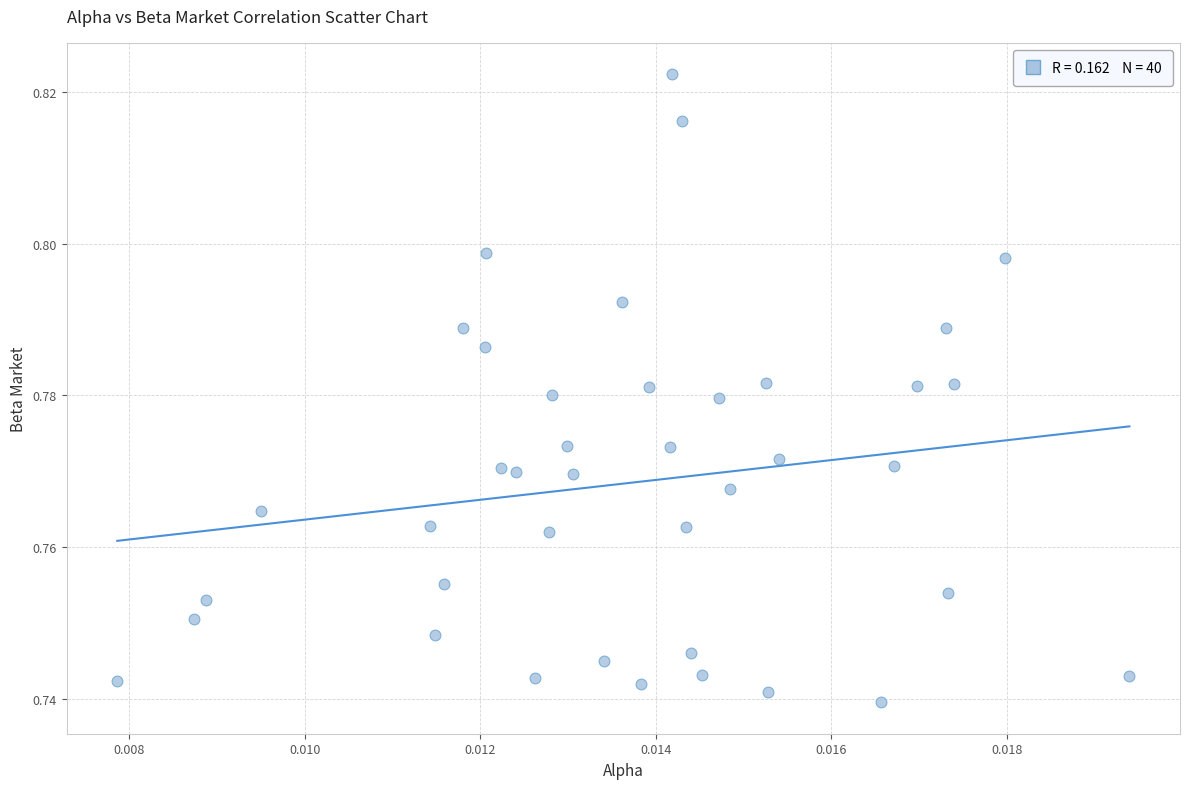

Count the number of points in this scatter plot.

40